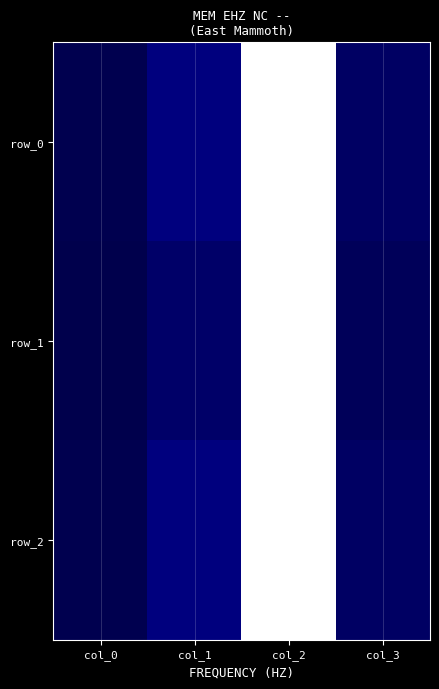

Reading left to right, what are all the values shown in this chart?

row_0: 0.0	0.3	3.1	0.1
row_1: 0.0	0.2	3.1	0.1
row_2: 0.0	0.3	3.1	0.1